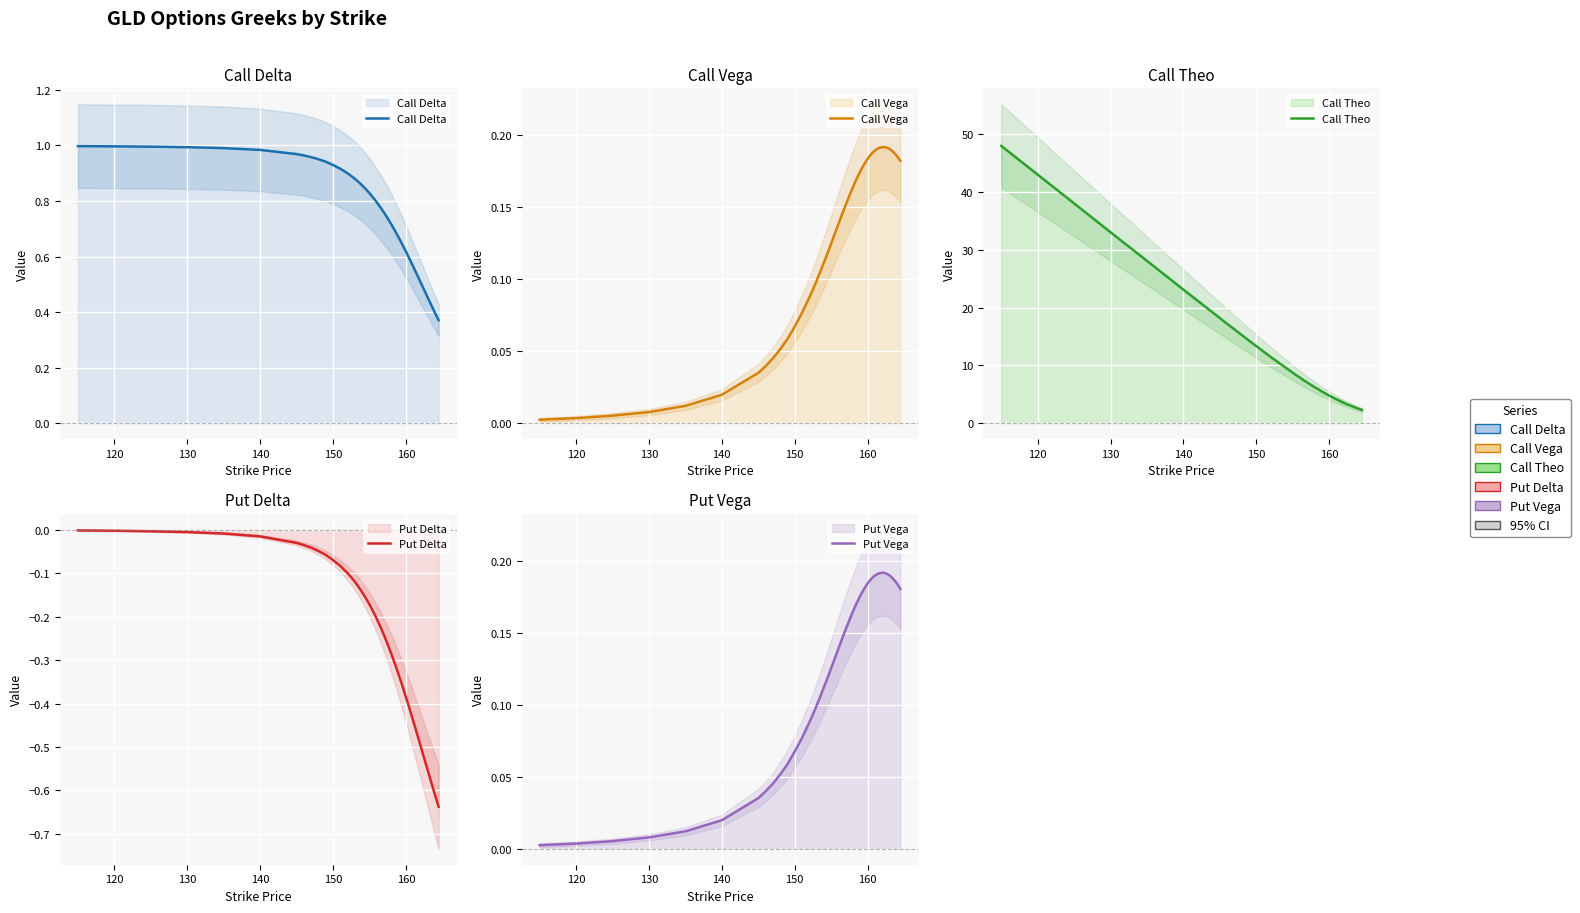

Count the number of data series in this chart.

5